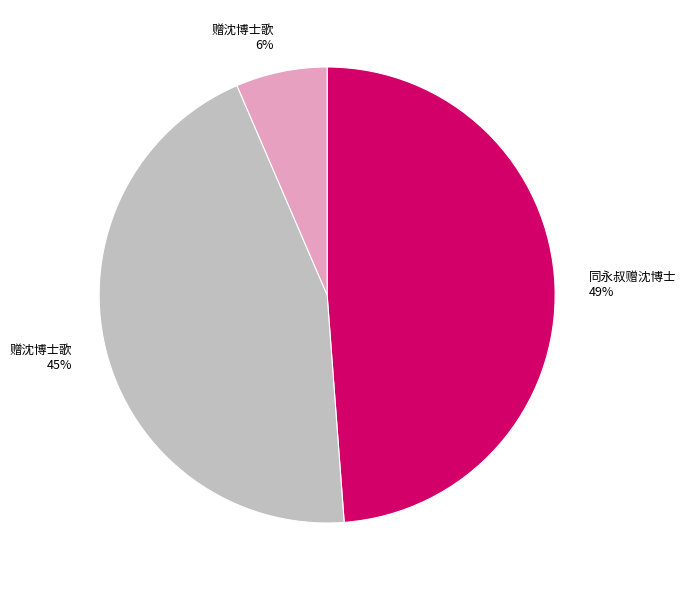

To the nearest percent, what is the average slice percentage?

33%